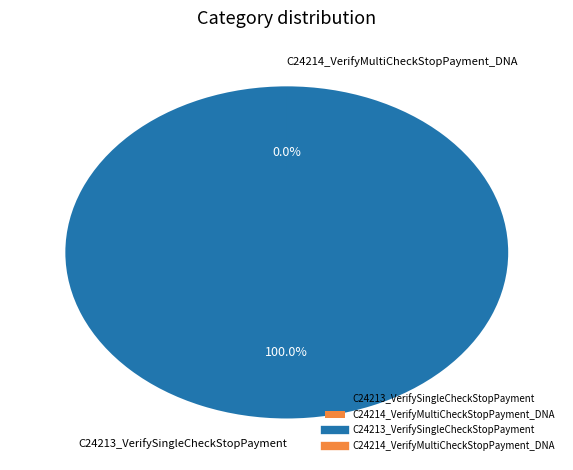

What portion of the pie excludes C24214_VerifyMultiCheckStopPayment_DNA?

100.0%